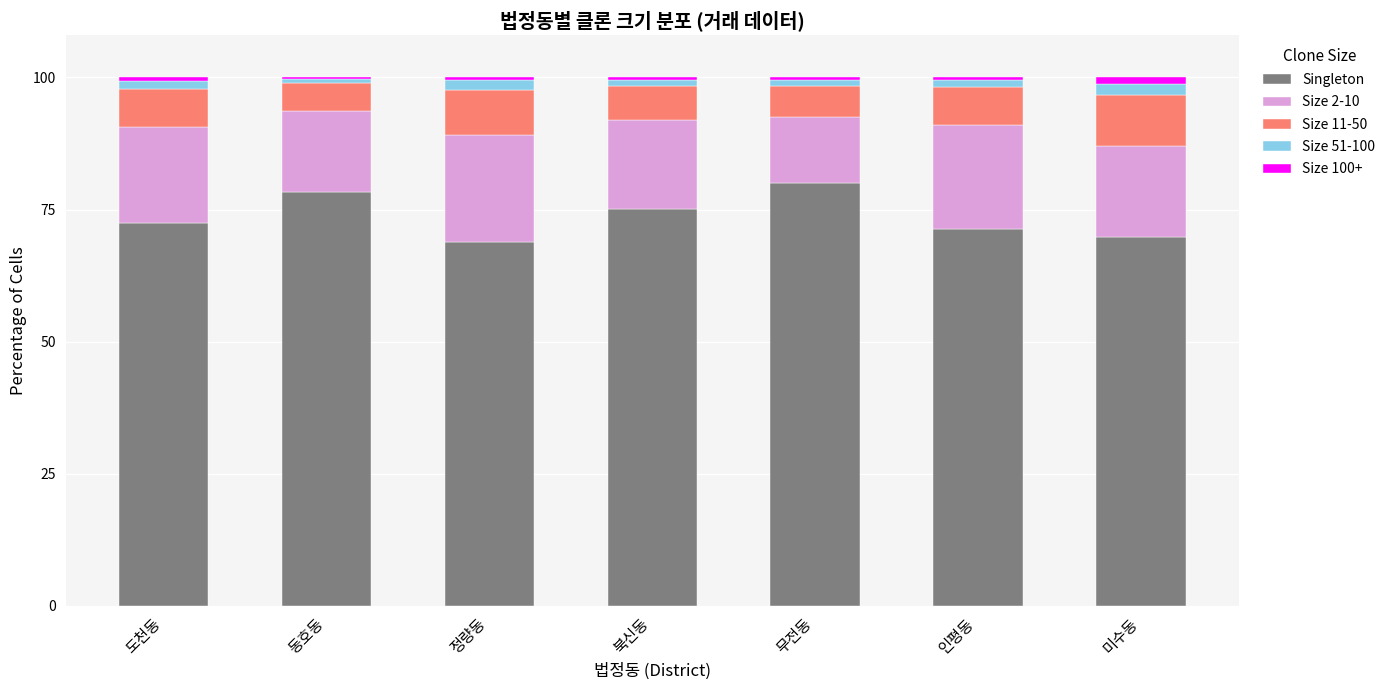

The value of Size 51-100 at 동호동 is 0.8. True or false?

True